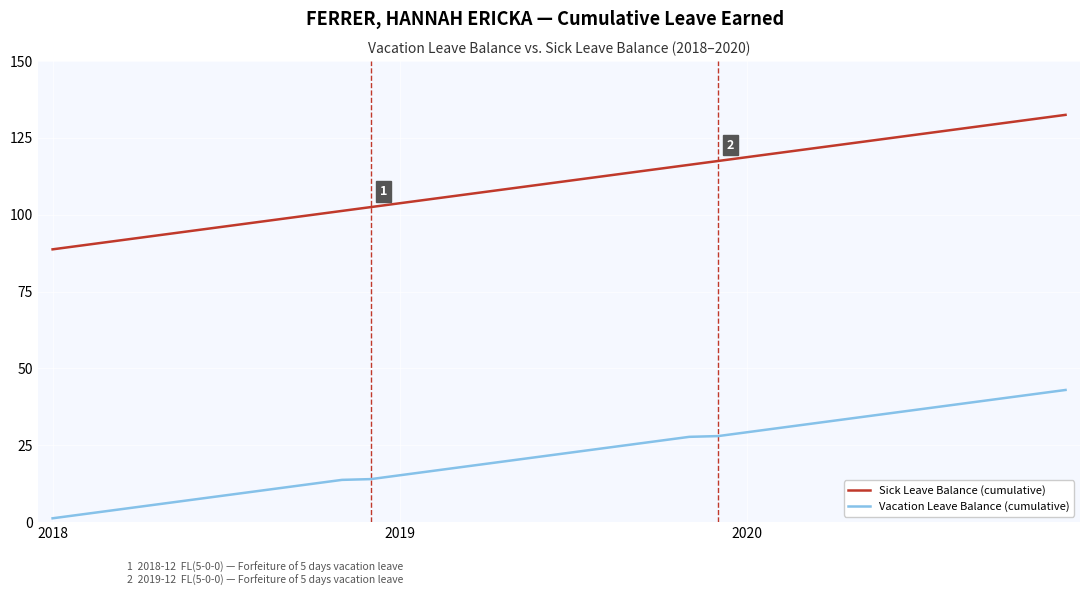

List the series in order of their peak value, highest first.

Sick Leave Balance (cumulative), Vacation Leave Balance (cumulative)